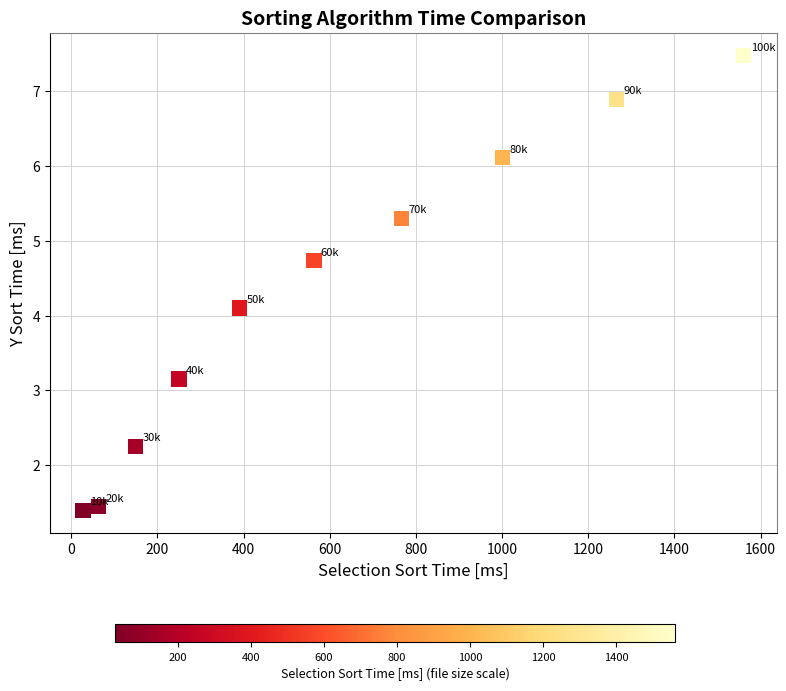

What Y value in the scatter plot is closest to 4?

4.1